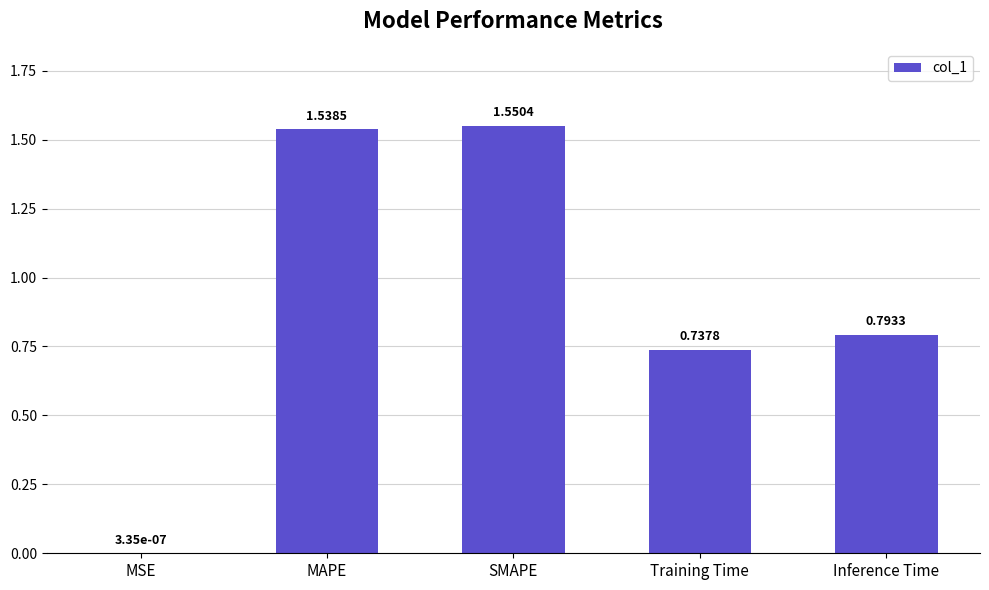

How many distinct data groups are displayed?

1